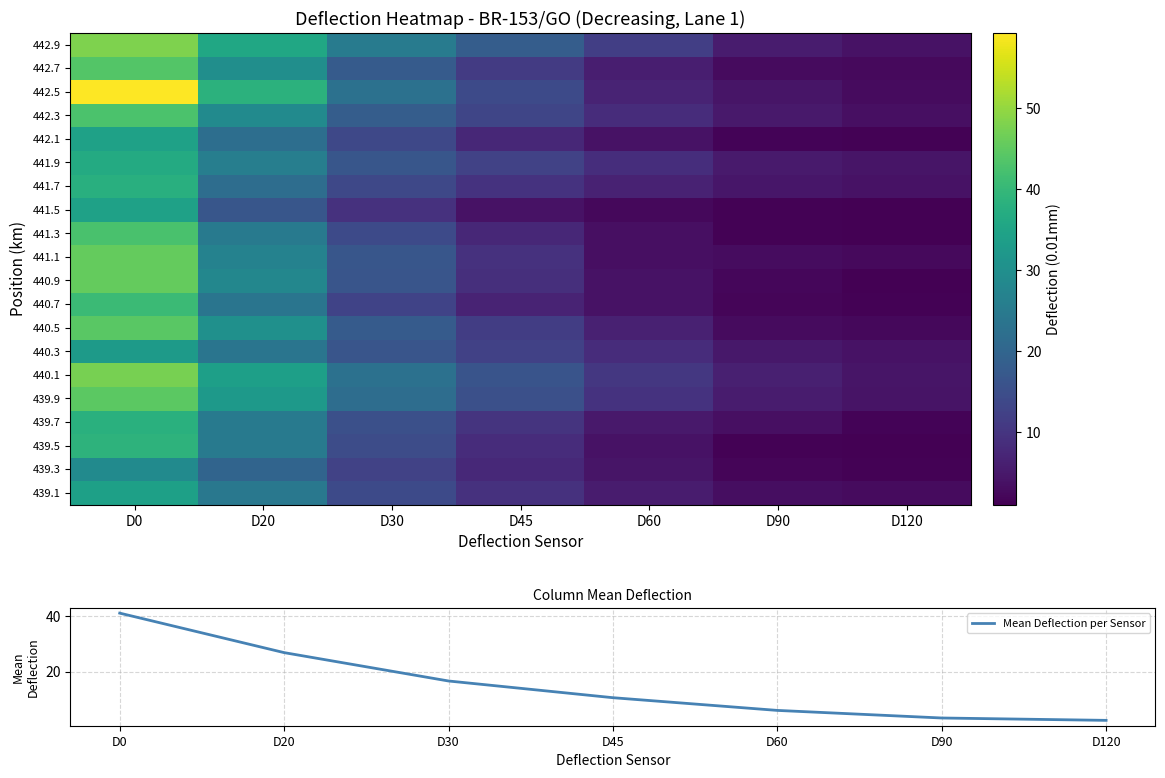

Rank the categories by Mean Deflection per Sensor value from highest to lowest.

D0, D20, D30, D45, D60, D90, D120